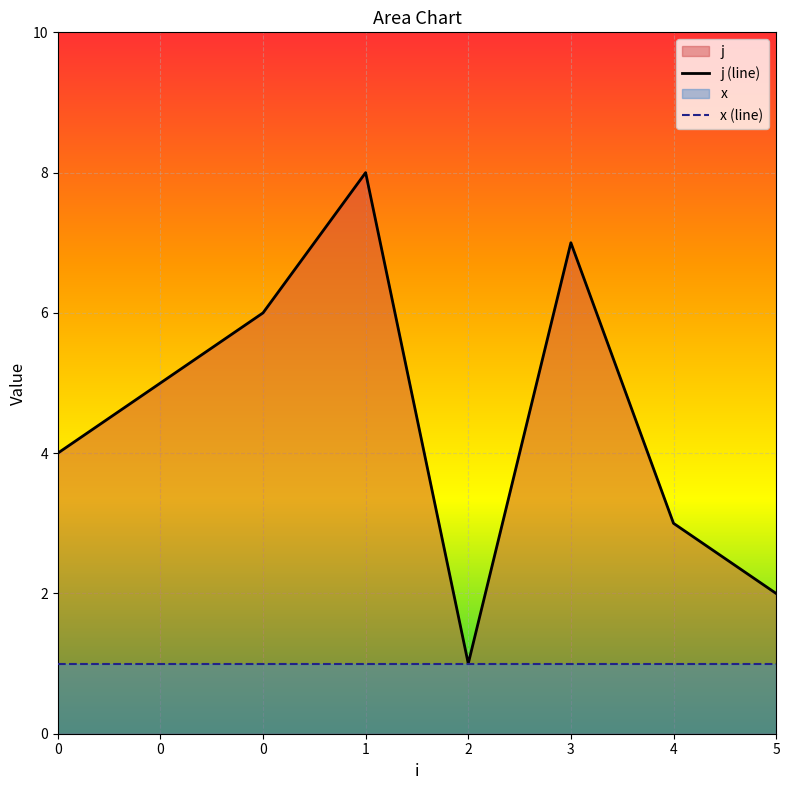

At which category does the chart reach its minimum across all series?

2